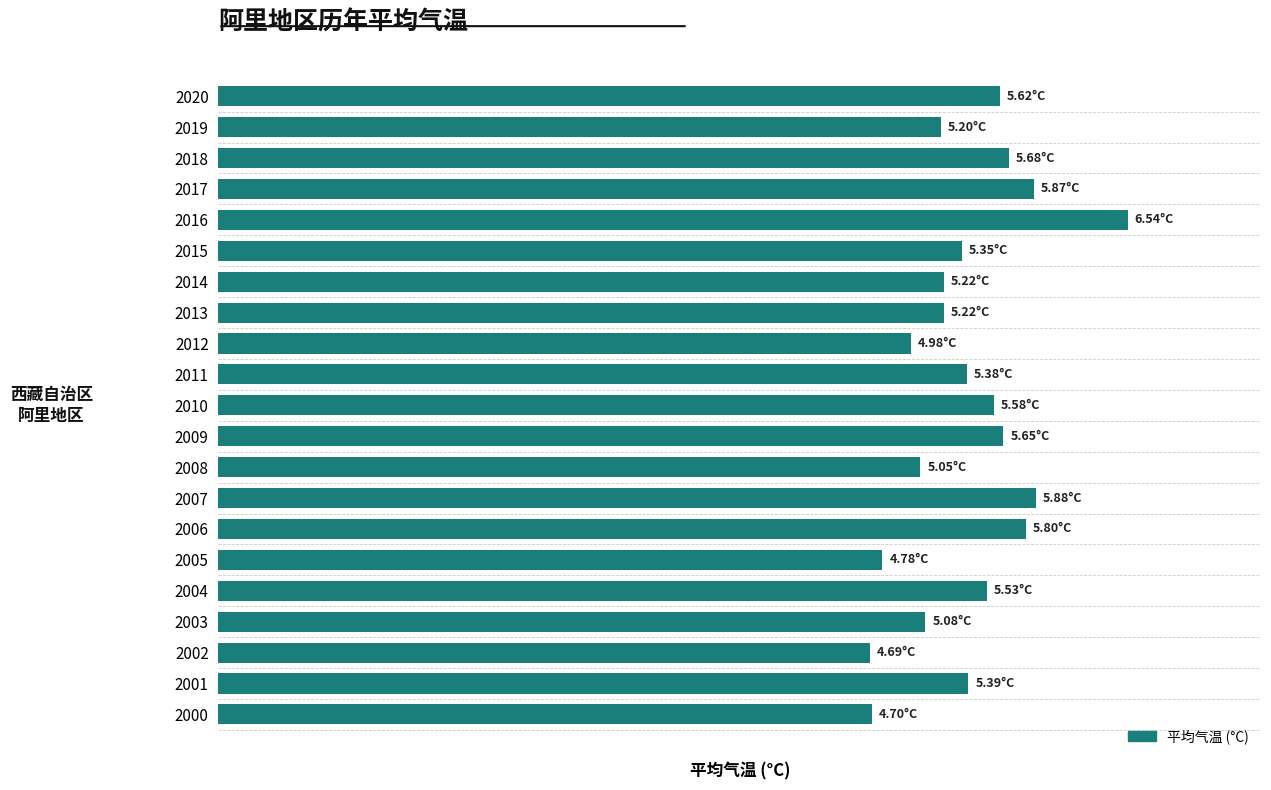

What is the average value?

5.4